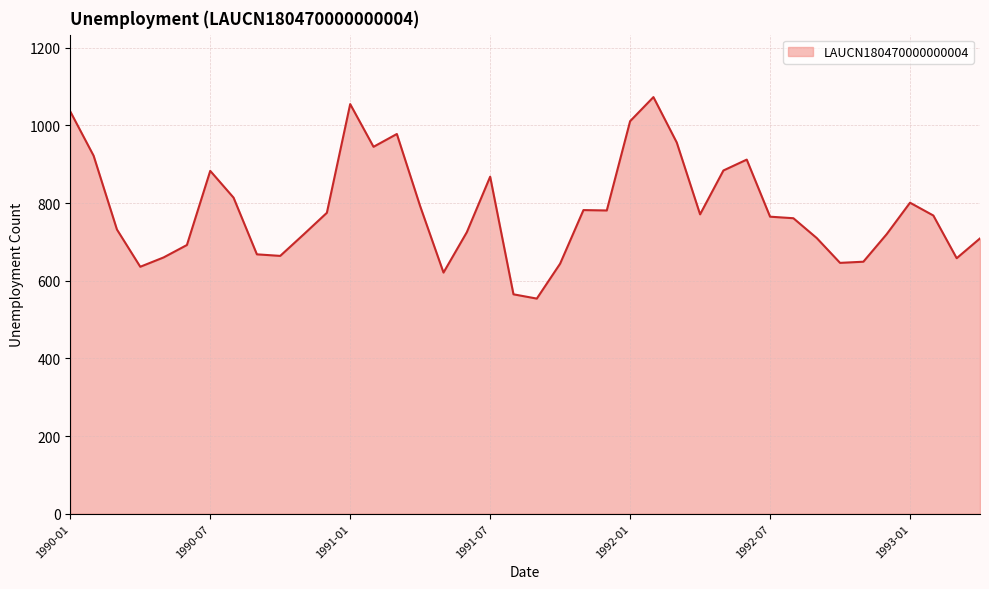

What is the difference between the maximum and minimum values?

519